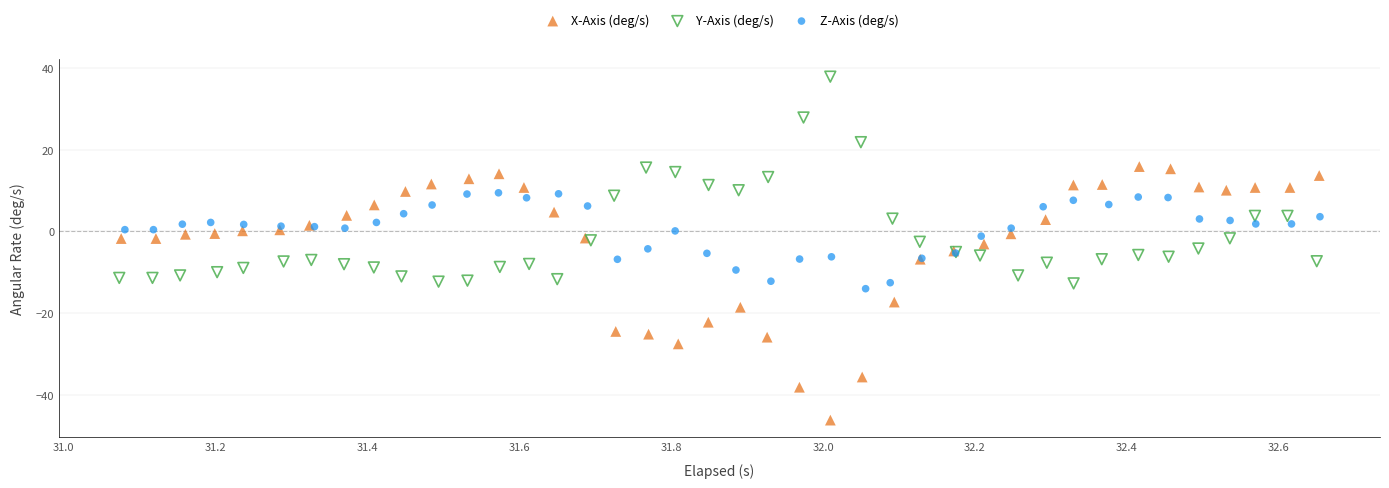

Which series reaches the maximum Y coordinate?

Y-Axis (deg/s)